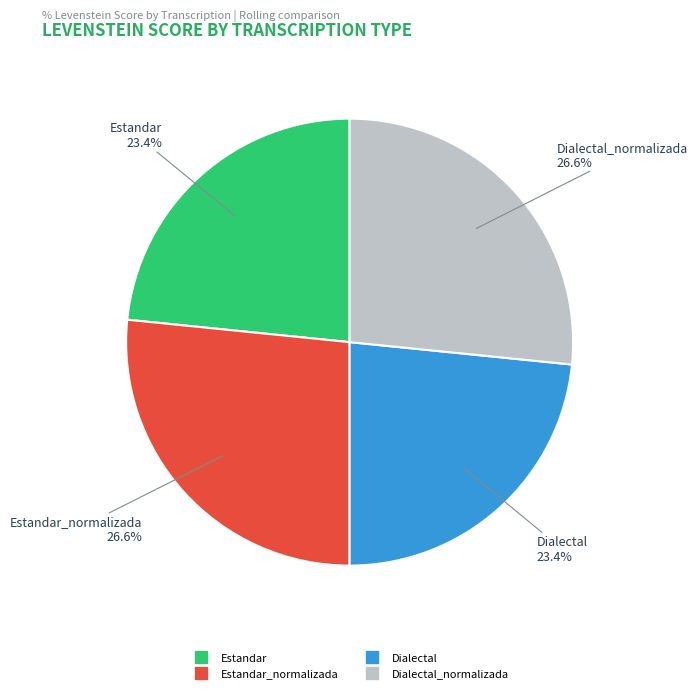

Does any single category account for the majority?

No